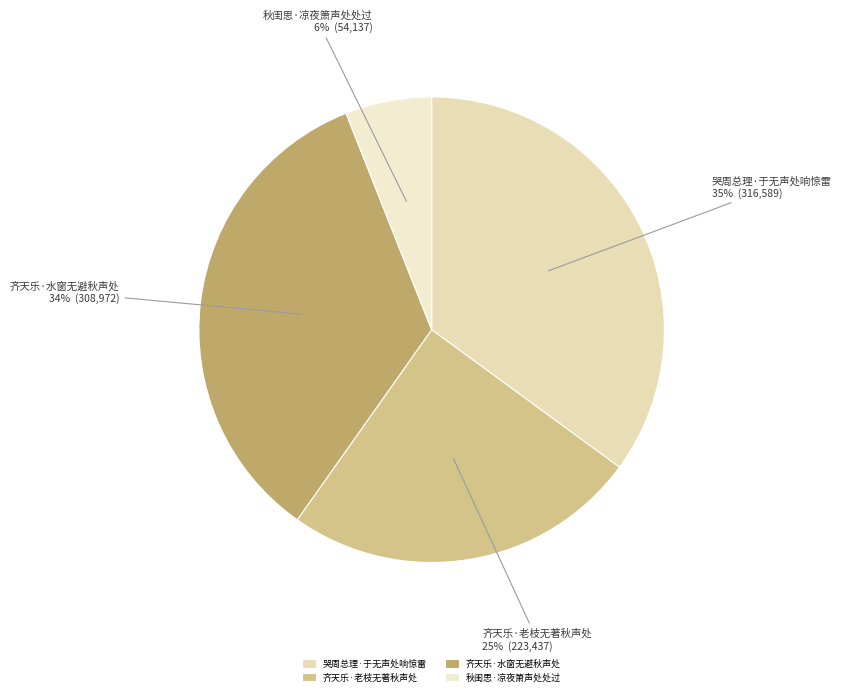

Does any single category account for the majority?

No